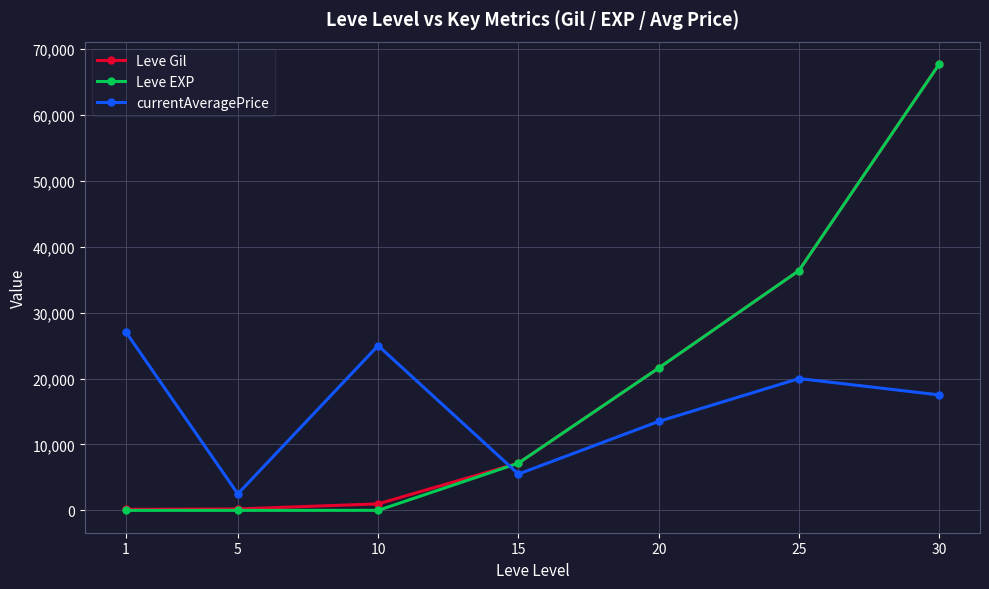

The value of Leve EXP at 25 is 36390. True or false?

True